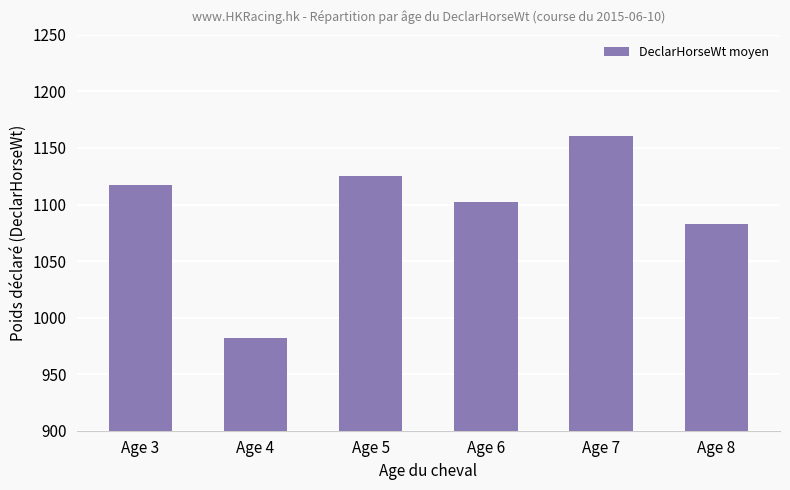

What is the approximate value at Age 7?

1161.0